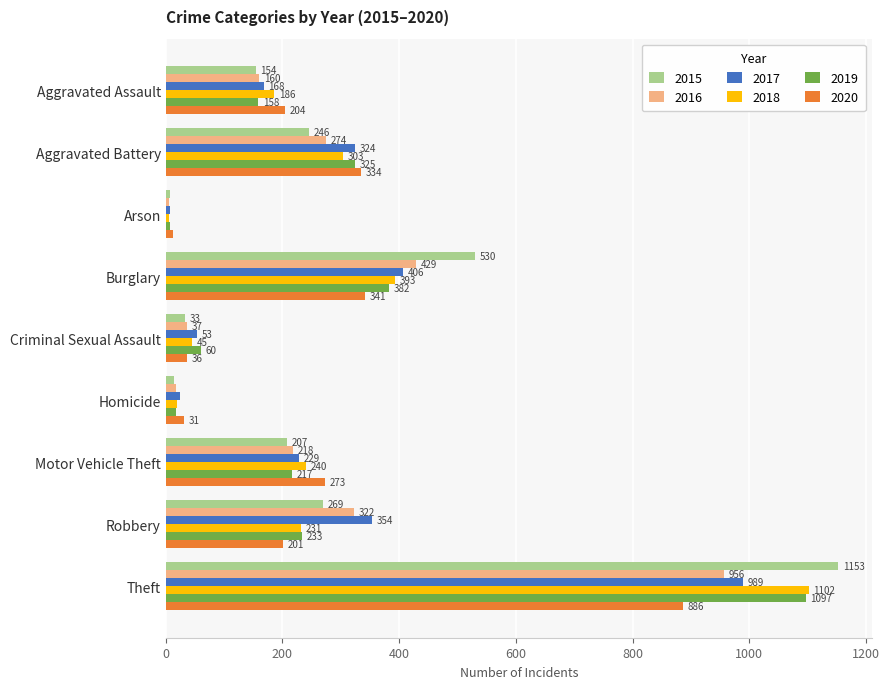

At Criminal Sexual Assault, list the series in order from smallest to largest.

2015, 2020, 2016, 2018, 2017, 2019